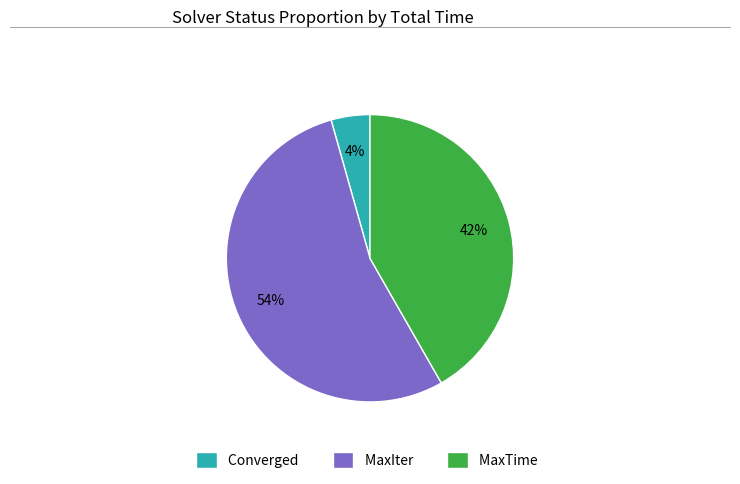

Between MaxIter and Converged, which is larger?

MaxIter